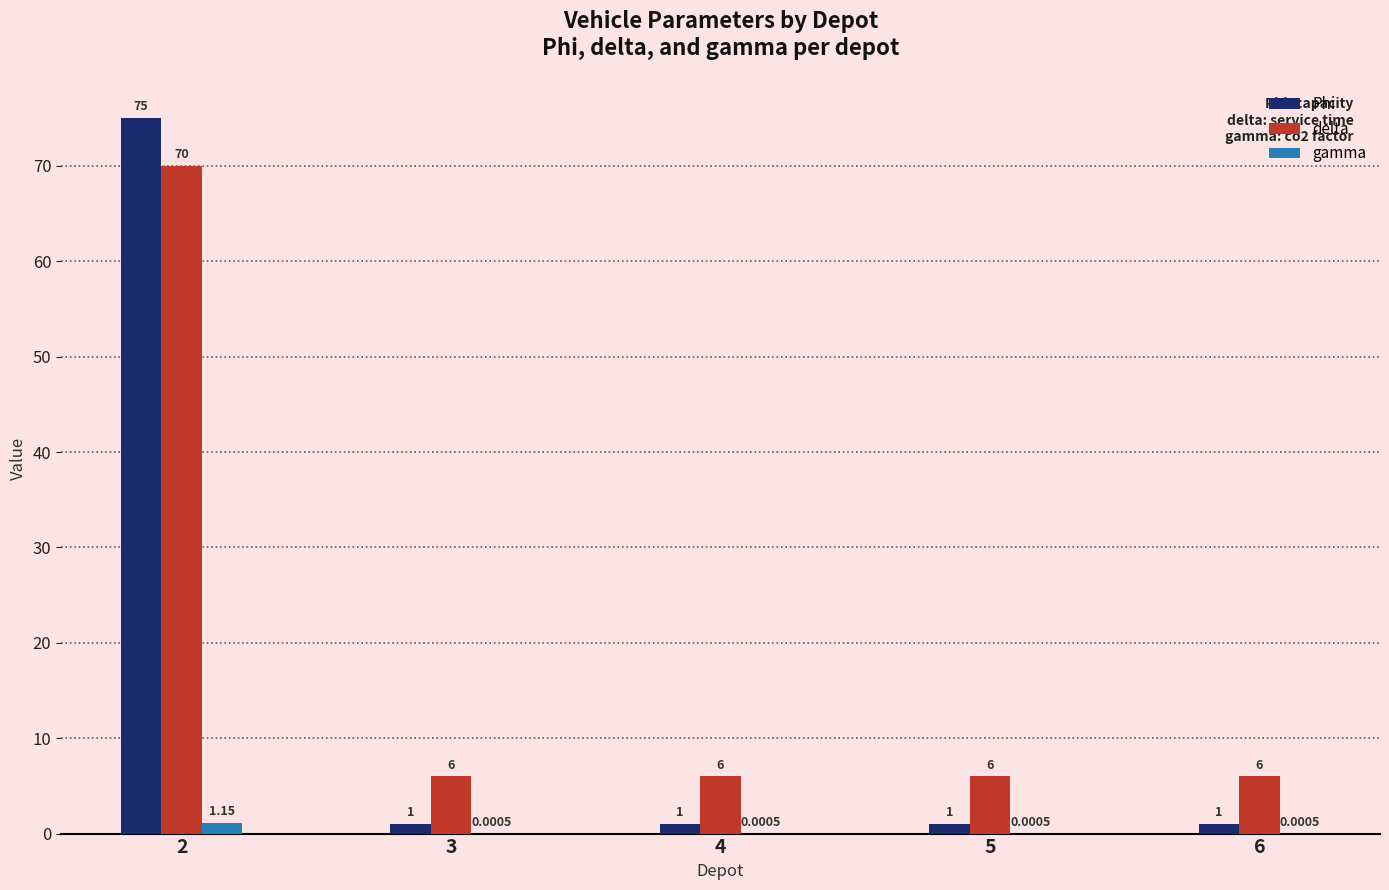

At which label does delta reach its peak?

2